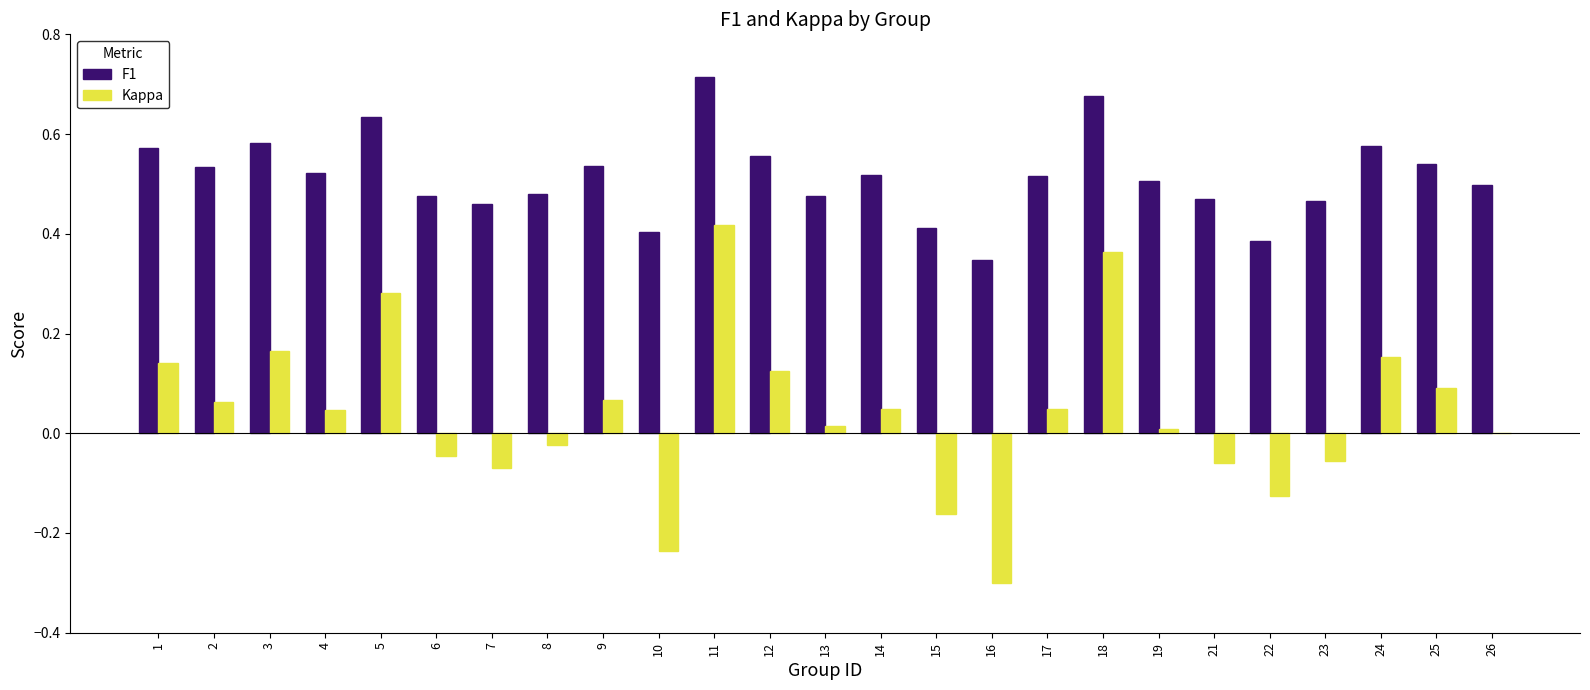

Is the value of F1 at 12 greater than the value of Kappa at 23?

Yes